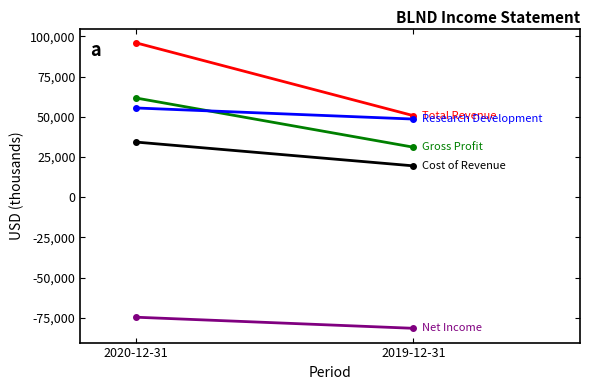

Is it true that Gross Profit equals 49578 at 2019-12-31?

False